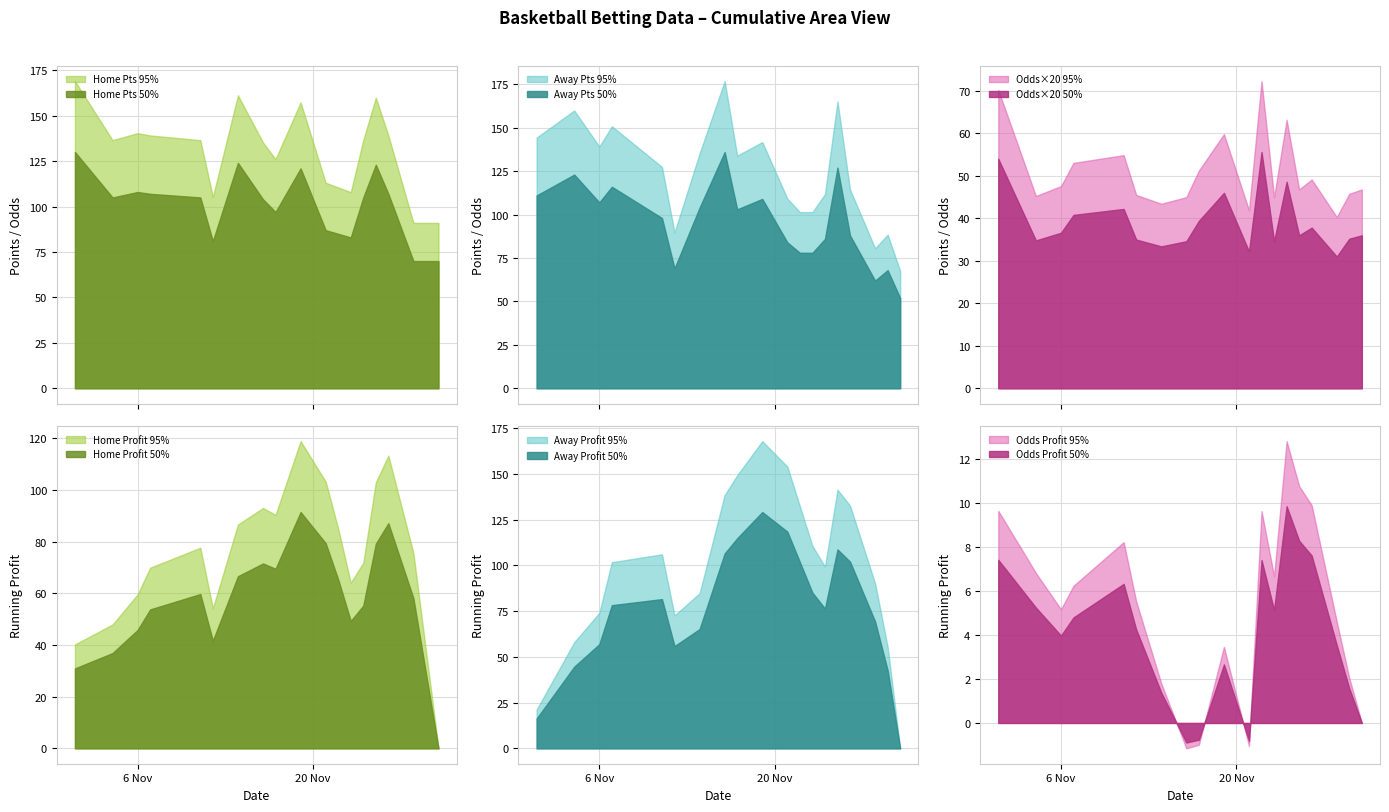

How many distinct data groups are displayed?

3